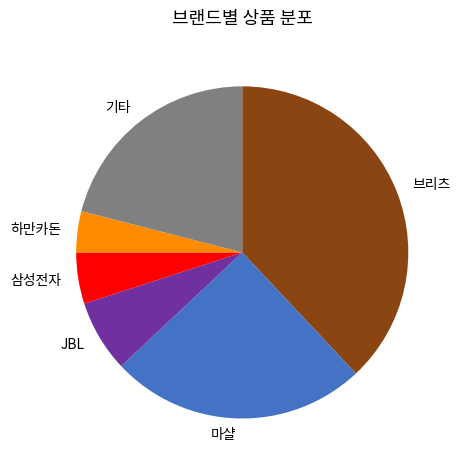

Which category has the biggest portion of the pie?

브리츠